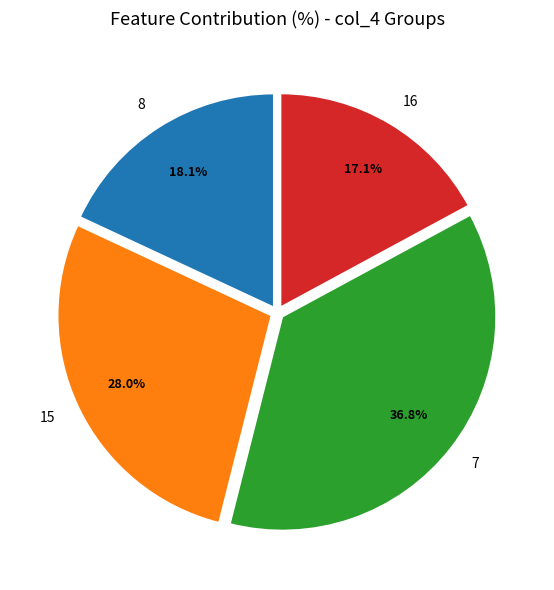

Rank the categories by value from highest to lowest.

7, 15, 8, 16